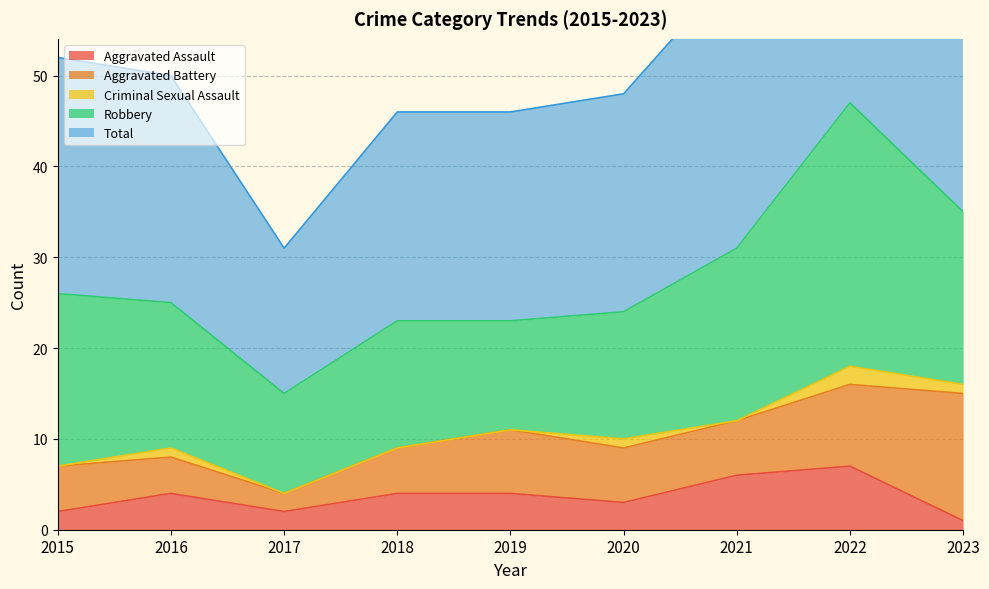

Where is the first local maximum for Aggravated Battery?

2019